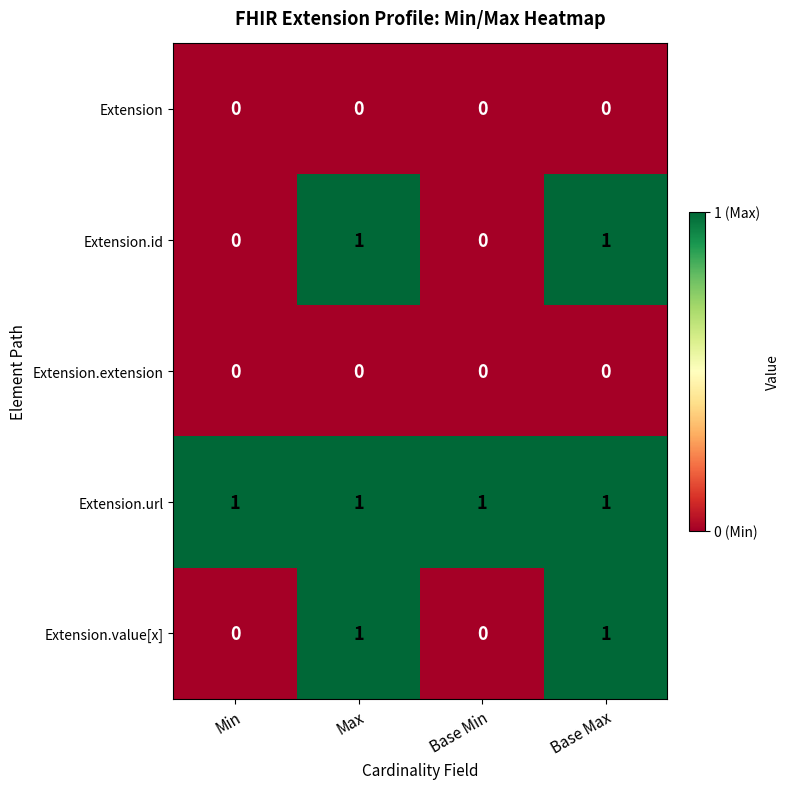

Is the value of Extension.extension at Base Max greater than the value of Extension.id at Base Max?

No